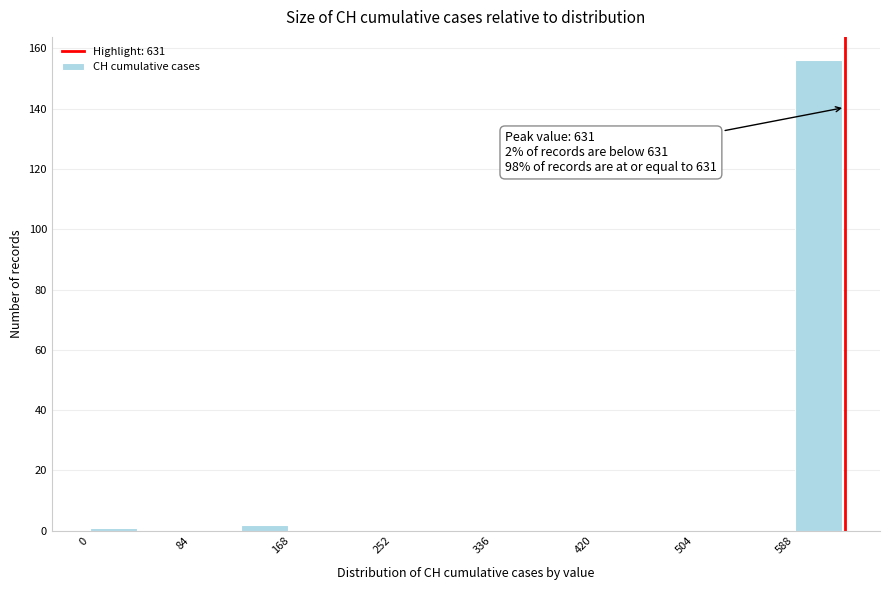

Over which range of the x-axis is the bar tallest?

590 to 630